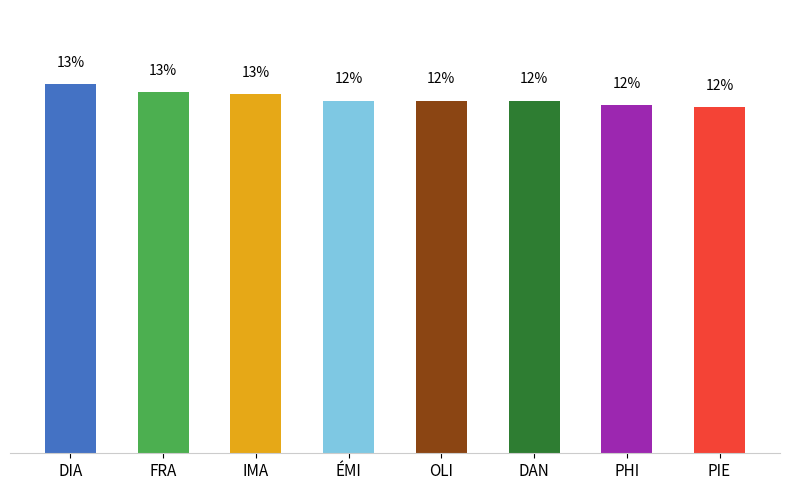

Are the bars horizontal?

No